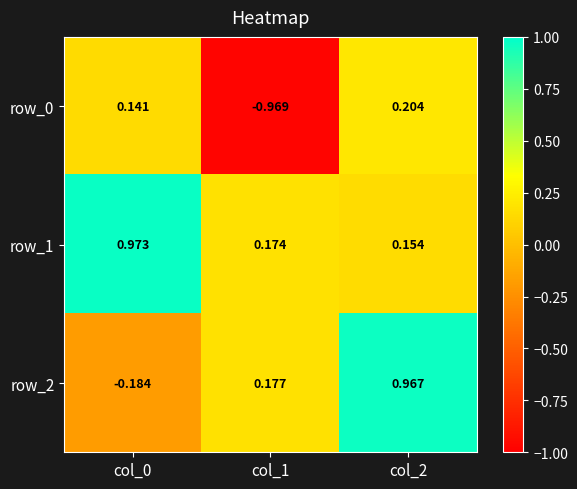

Reading right to left, what are all the values shown in this chart?

row_0: col_2=0.2	col_1=-1.0	col_0=0.1
row_1: col_2=0.2	col_1=0.2	col_0=1.0
row_2: col_2=1.0	col_1=0.2	col_0=-0.2